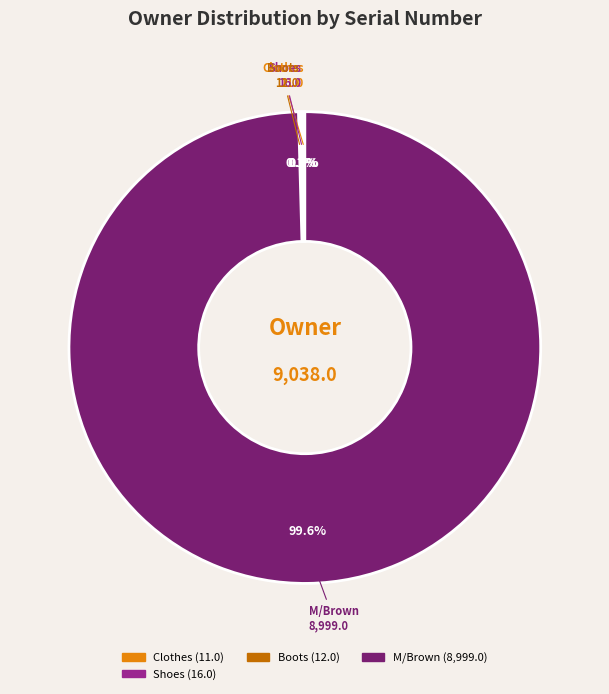

Is there a majority slice in this chart?

Yes